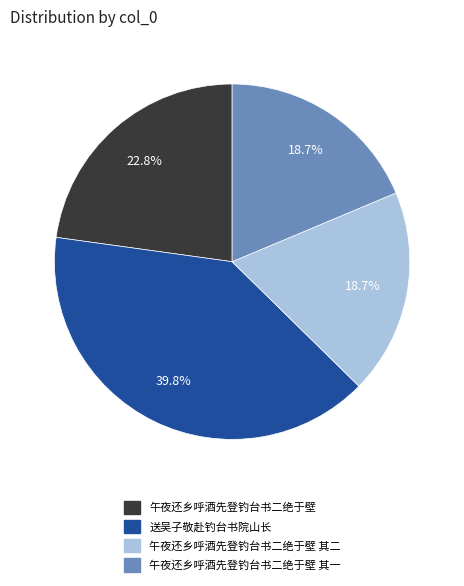

Approximately how many times larger is the value at 送吴子敬赴钓台书院山长 compared to 午夜还乡呼酒先登钓台书二绝于壁?

1.7